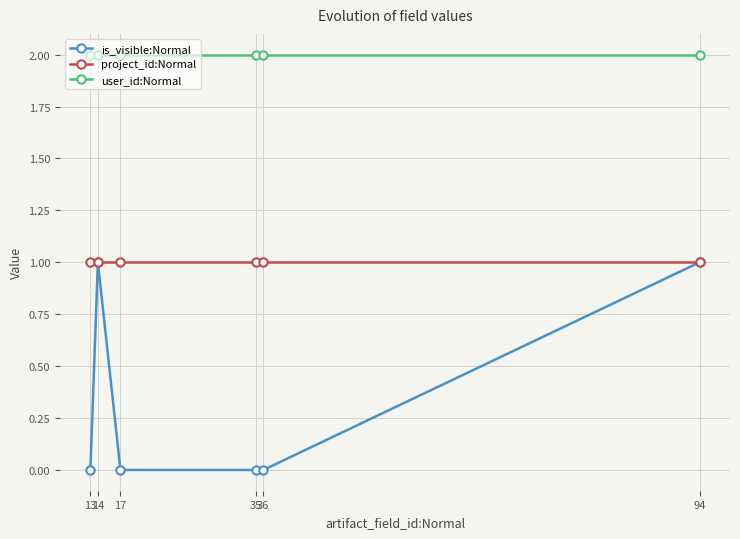

How many lines are shown in the chart?

3